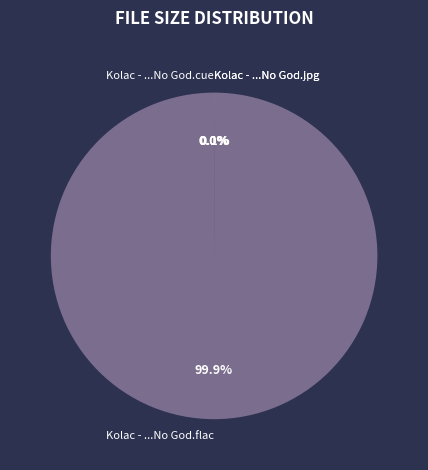

Is there any slice that represents more than half of the pie?

Yes